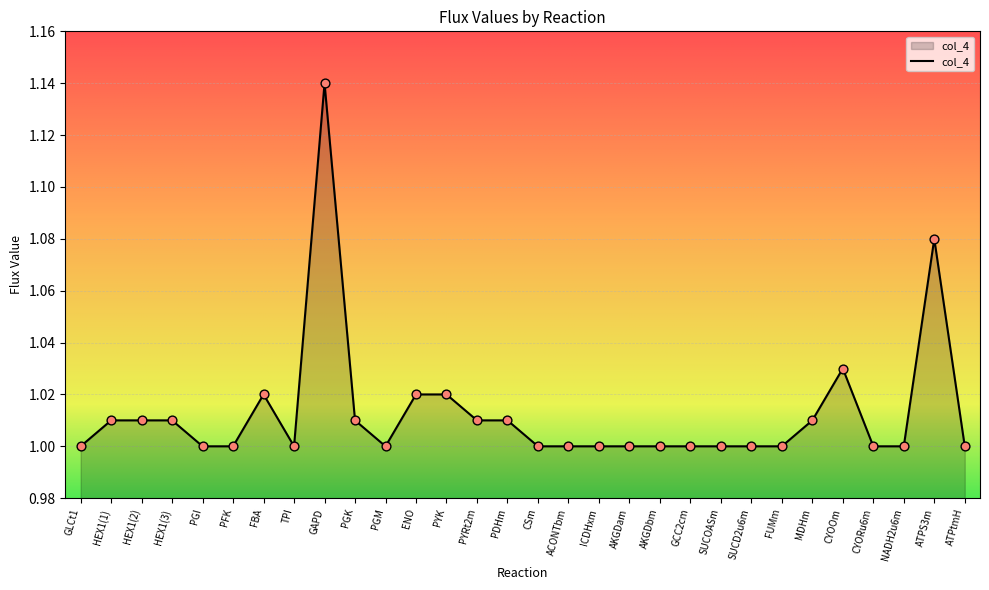

Which has a higher value, HEX1(1) or AKGDam?

HEX1(1)